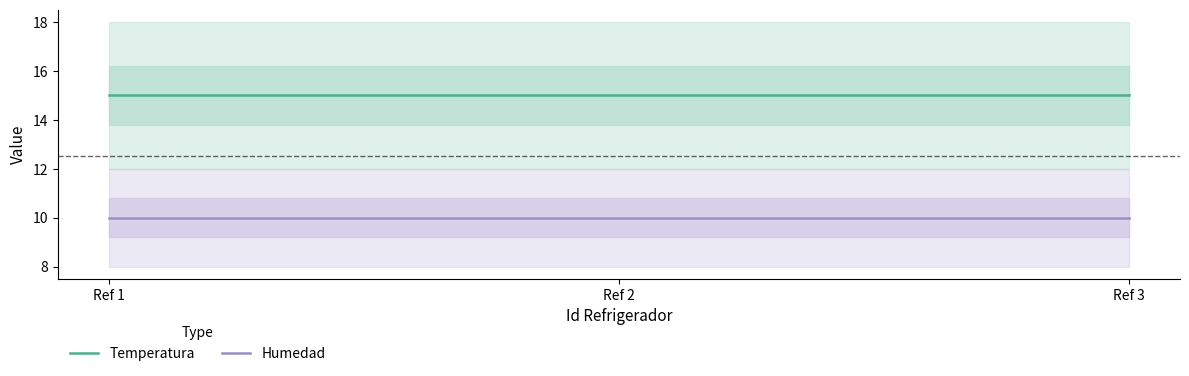

True or false: Temperatura has a value of 6 at Ref 3.

False